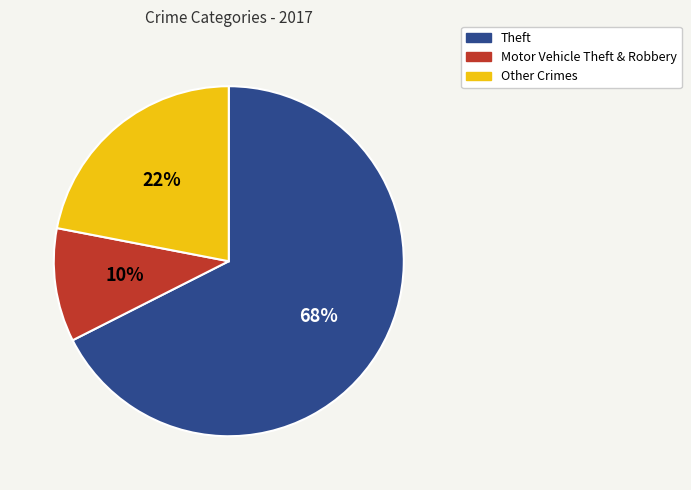

Does any single category account for the majority?

Yes